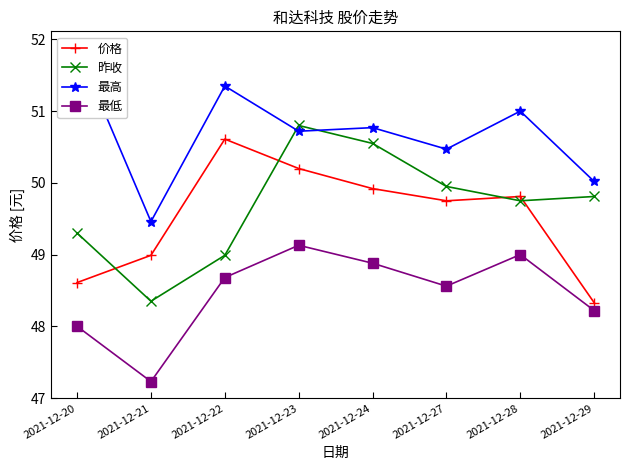

Reading left to right, transcribe all the data shown in this chart.

价格: 48.6	49.0	50.6	50.2	49.9	49.8	49.8	48.3
昨收: 49.3	48.4	49.0	50.8	50.5	50.0	49.8	49.8
最高: 51.9	49.5	51.4	50.7	50.8	50.5	51.0	50.0
最低: 48.0	47.2	48.7	49.1	48.9	48.6	49.0	48.2